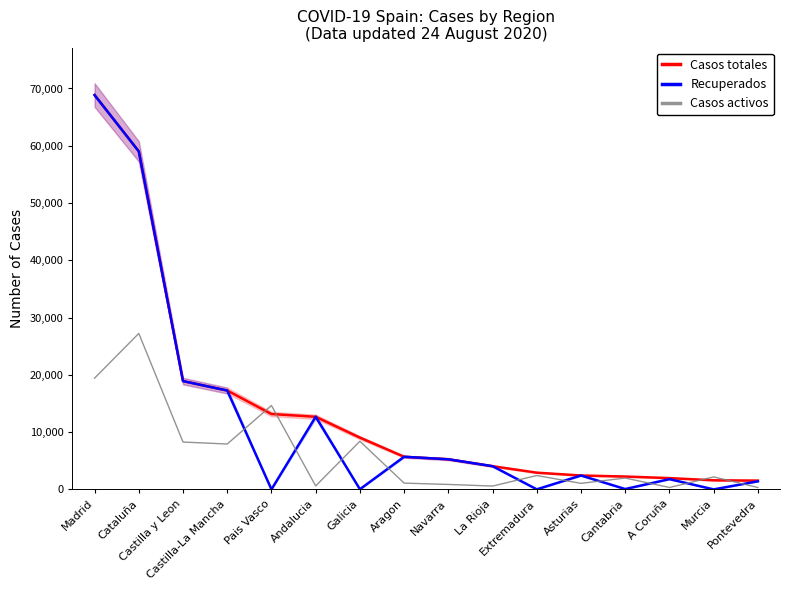

How many positive values does the Recuperados series have?

14